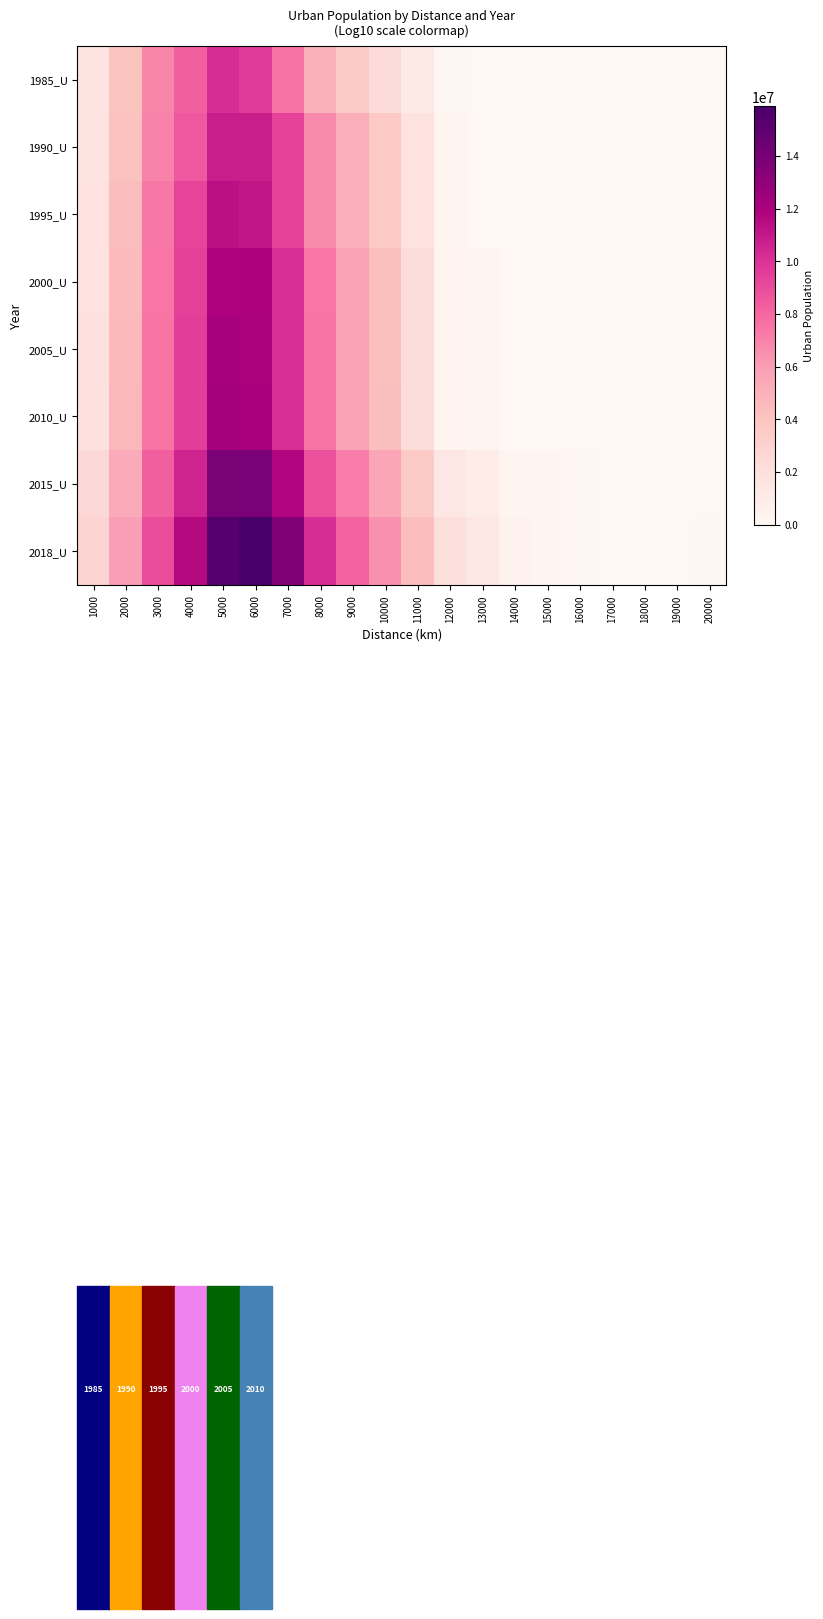

At which category is the sum across all series the highest?

5000